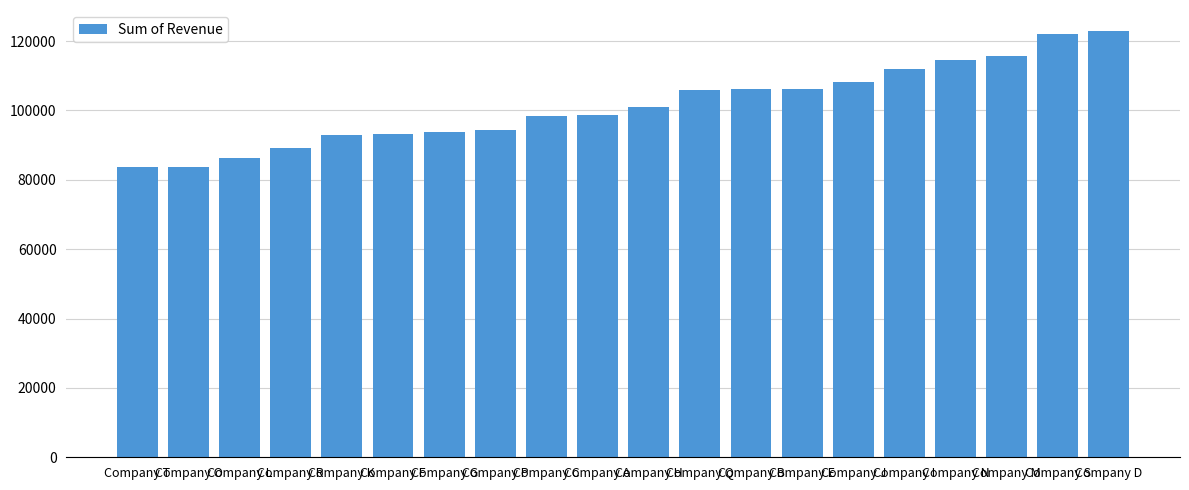

What is the ratio of the value at Company L to the value at Company K?

0.9